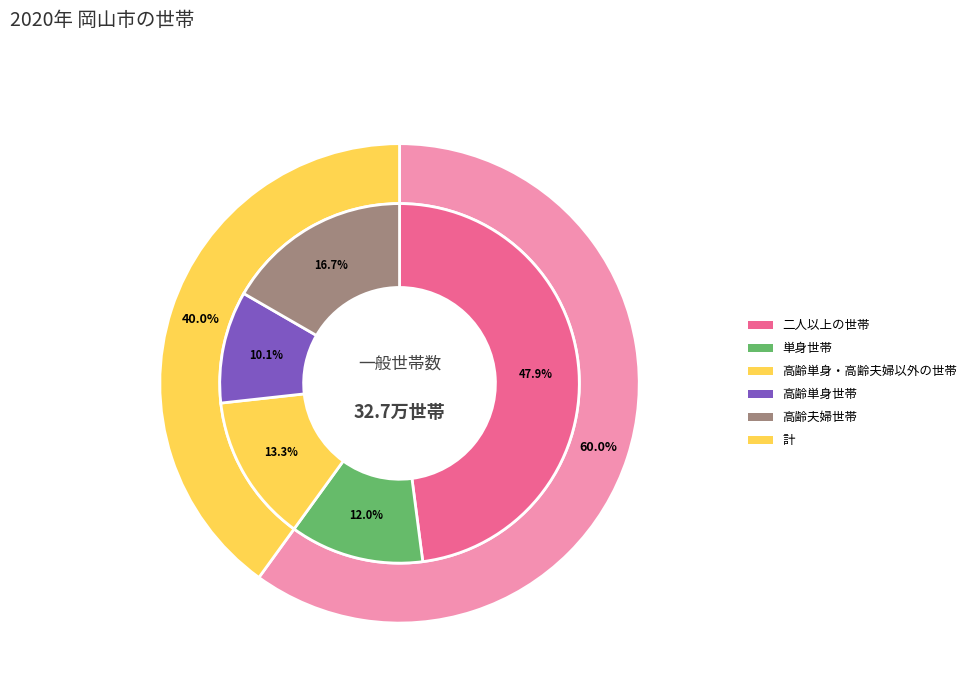

Do 0 and 1 together represent more than half of the pie?

No